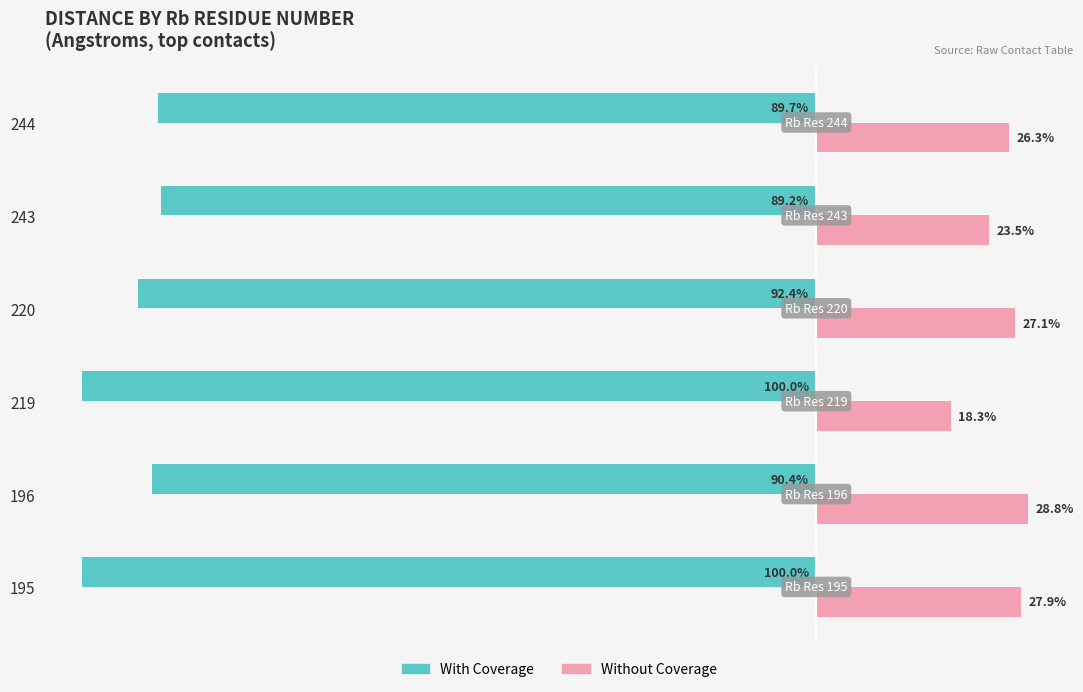

Which series has the largest total across all categories?

Without Coverage